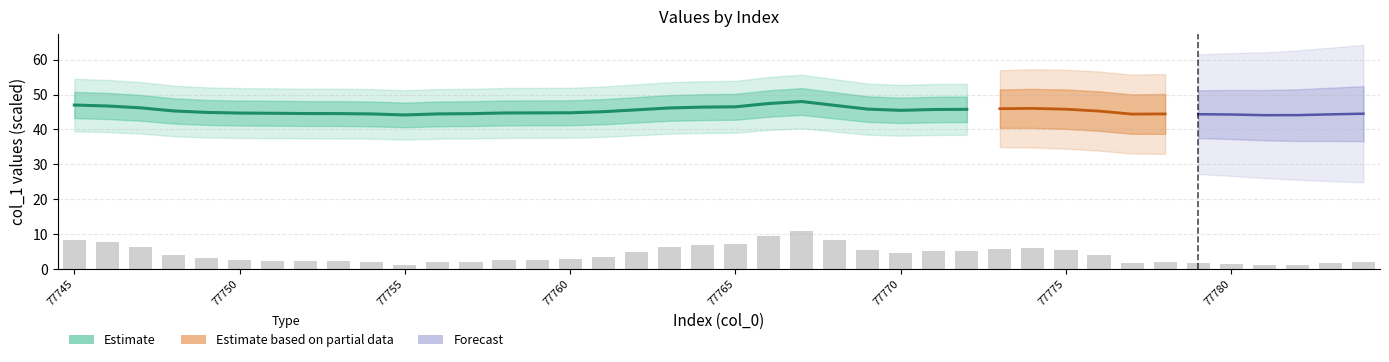

Rank the categories by value from lowest to highest.

77781, 77782, 77755, 77780, 77783, 77779, 77777, 77754, 77778, 77756, 77784, 77757, 77753, 77752, 77751, 77750, 77758, 77759, 77760, 77749, 77761, 77776, 77748, 77770, 77762, 77771, 77772, 77775, 77769, 77773, 77774, 77763, 77747, 77764, 77765, 77746, 77768, 77745, 77766, 77767